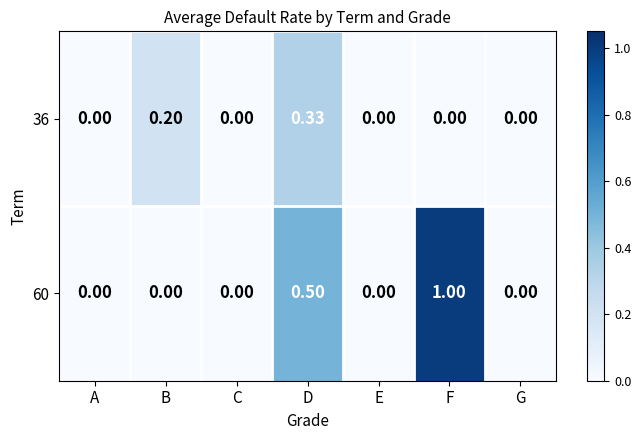

At which category is the sum across all series the highest?

F